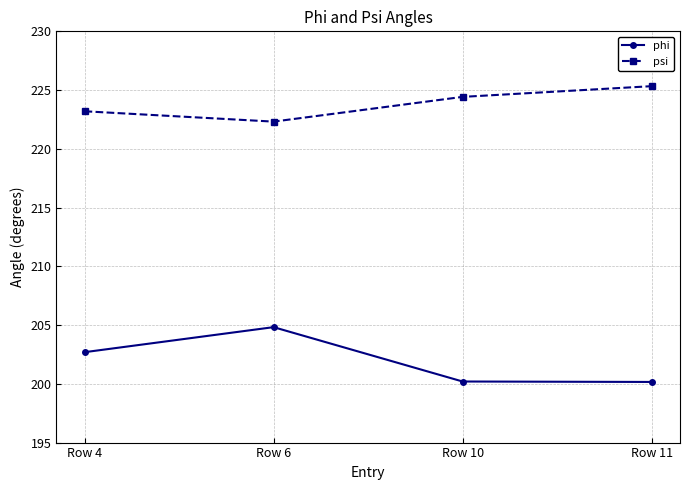

What is the difference between the maximum and minimum values in the psi series?

3.0